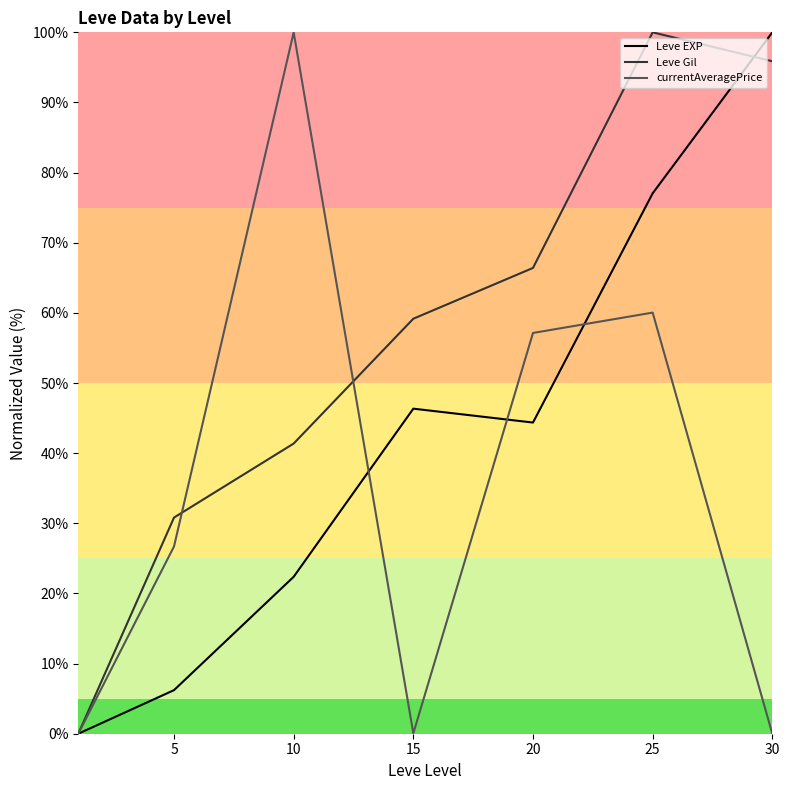

Where does the Leve EXP series first go above 44?

15